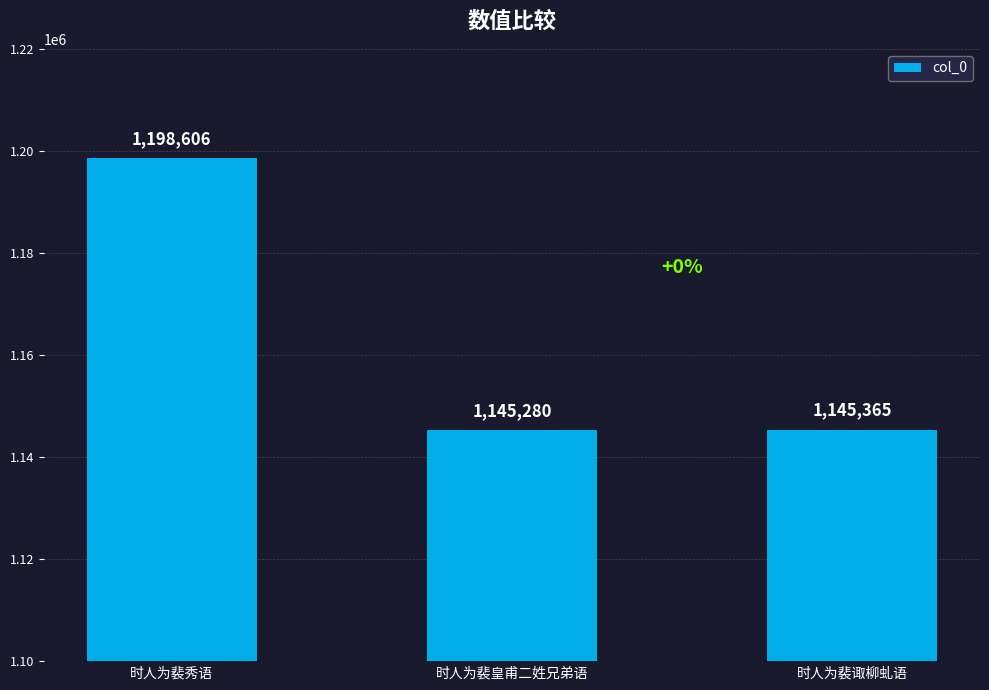

Reading left to right, what are all the values shown in this chart?

1198606	1145280	1145365